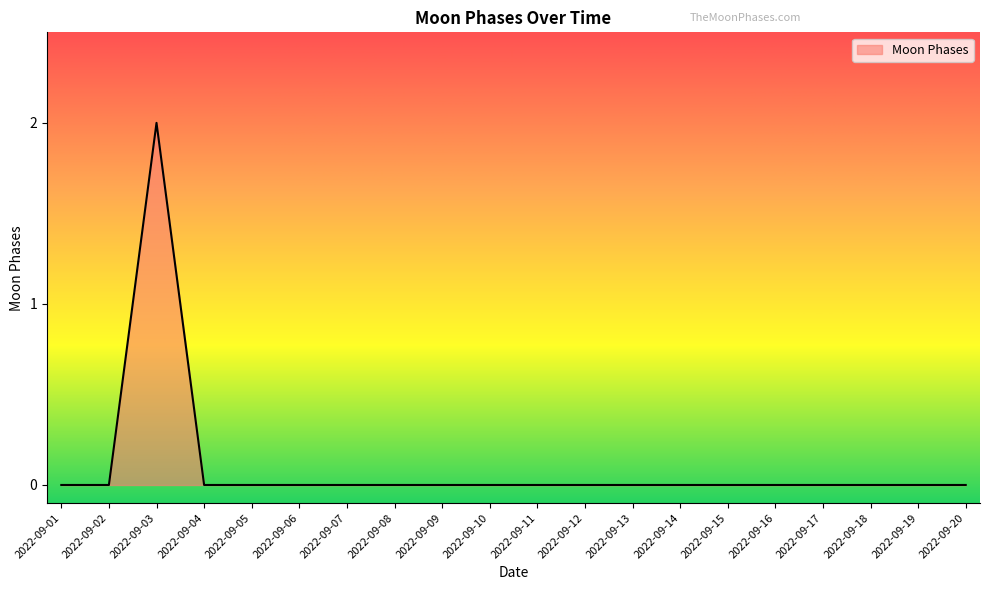

How many values are between 0 and 1?

19